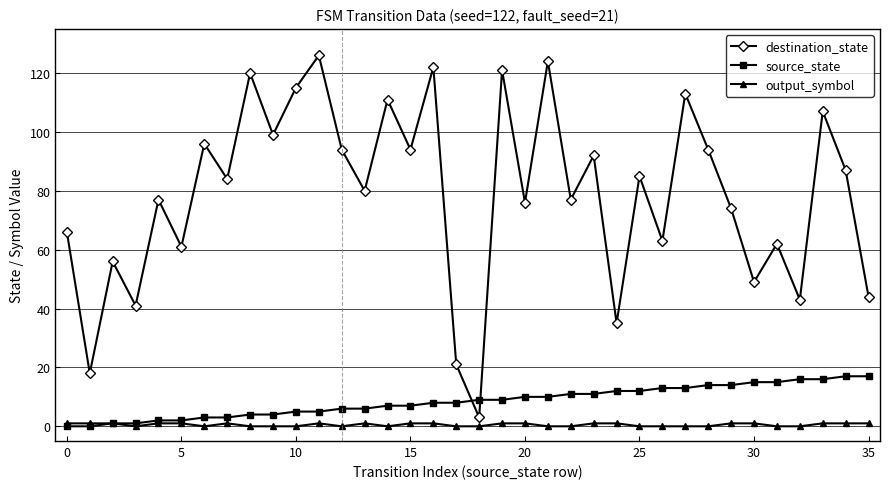

True or false: destination_state and output_symbol cross at least once.

False